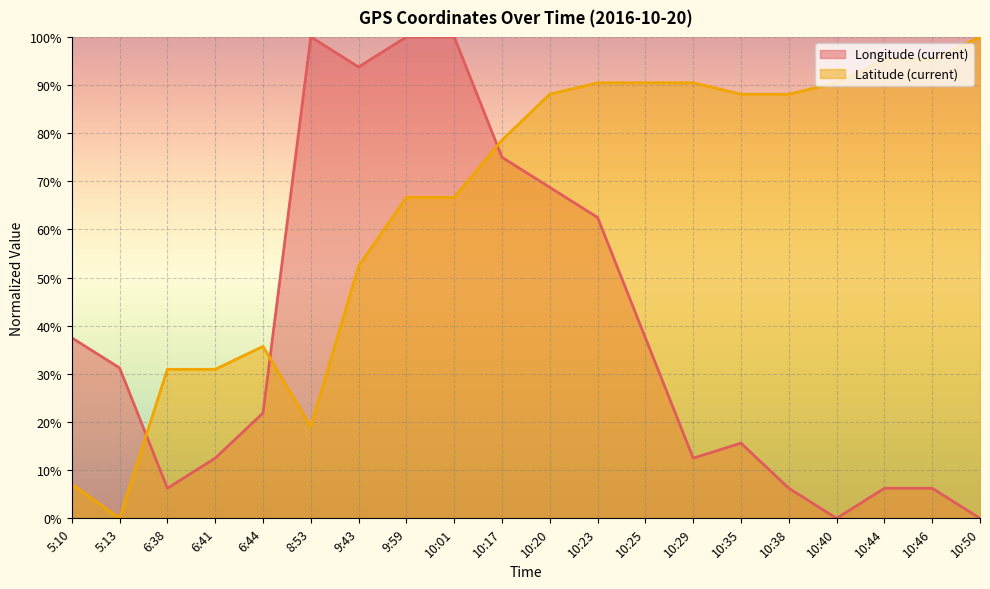

Is it true that Longitude (current) equals 37.5 at 10:25?

True